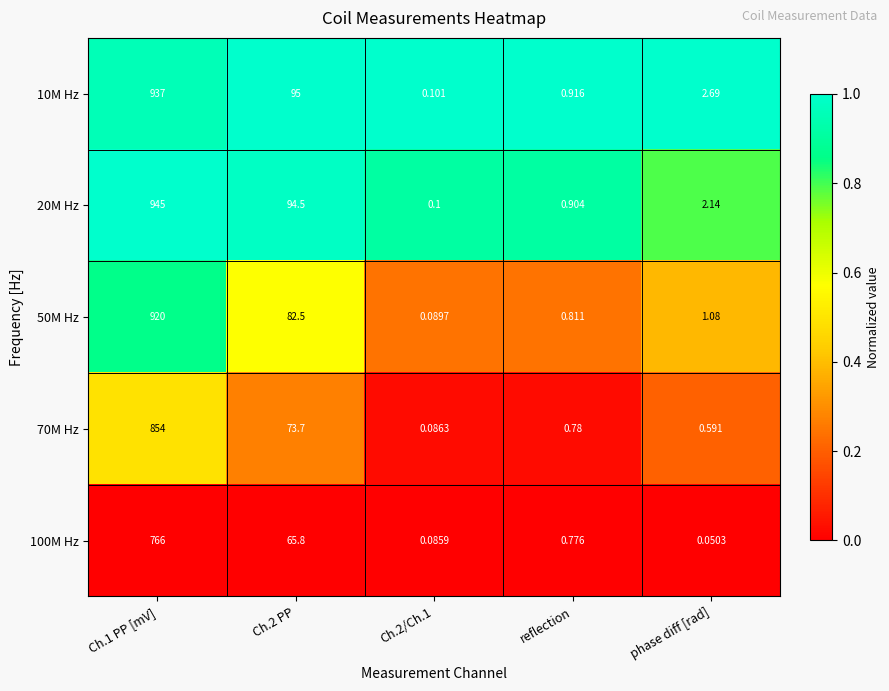

Is the value of 20M Hz at Ch.1 PP [mV] greater than the value of 50M Hz at phase diff [rad]?

Yes